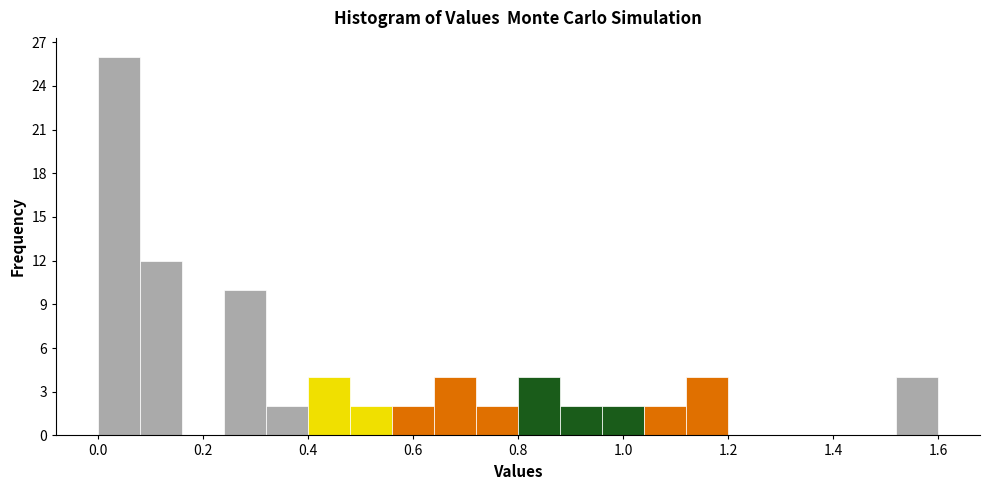

Which range on the x-axis has the tallest bar?

0.00 to 0.08